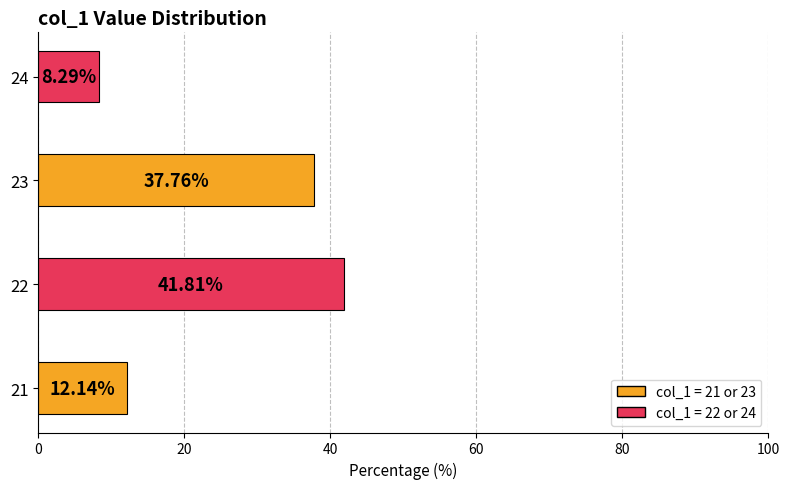

How many data points are less than 37?

2